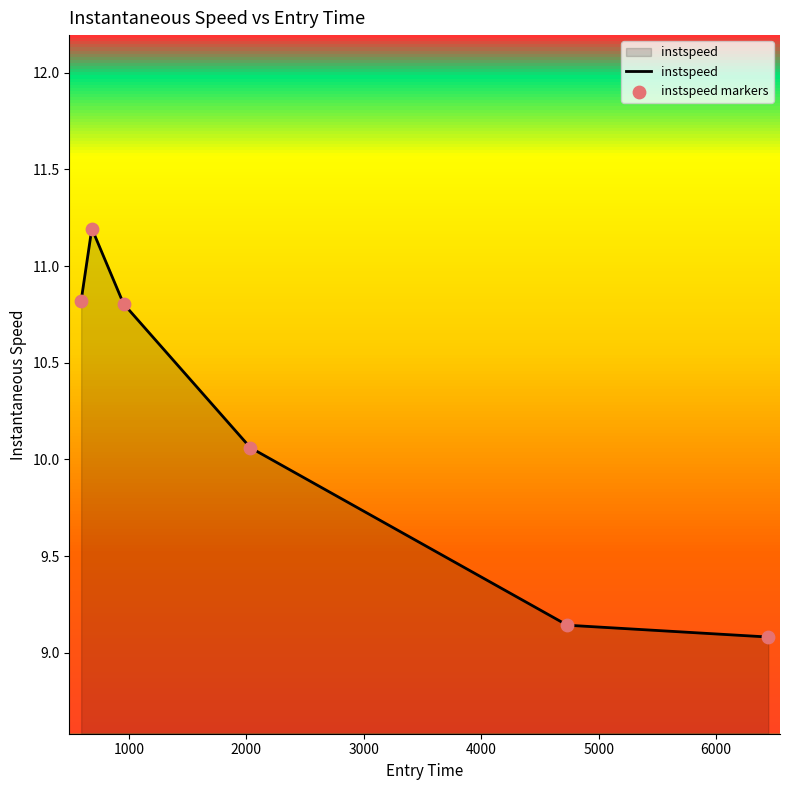

True or false: the data has more than 2 interior local peaks.

False